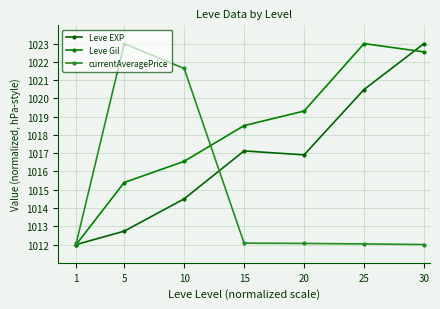

At which category is the sum across all series the highest?

30